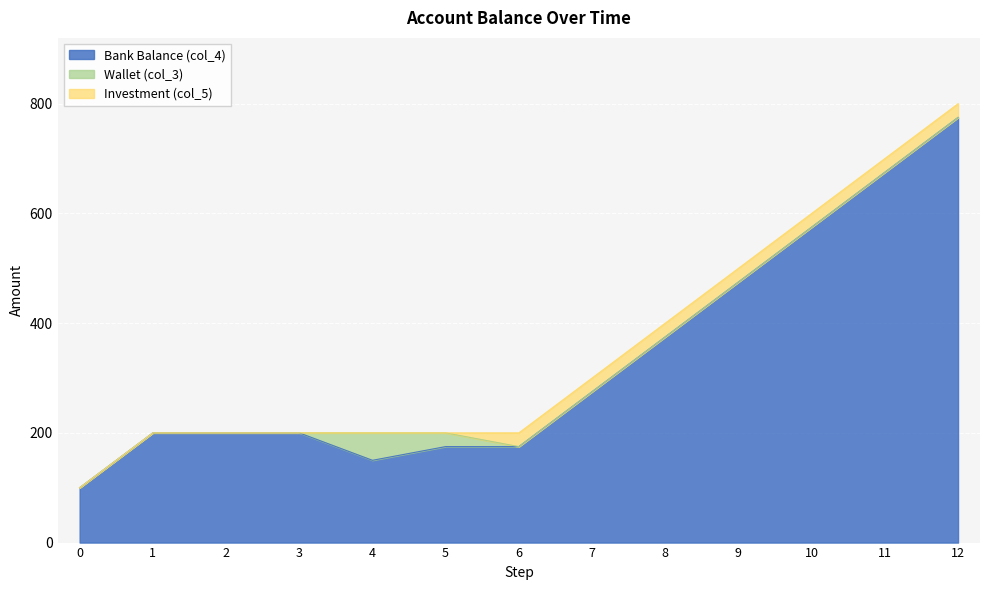

What are all the series names shown in the legend?

Bank Balance (col_4), Wallet (col_3), Investment (col_5)